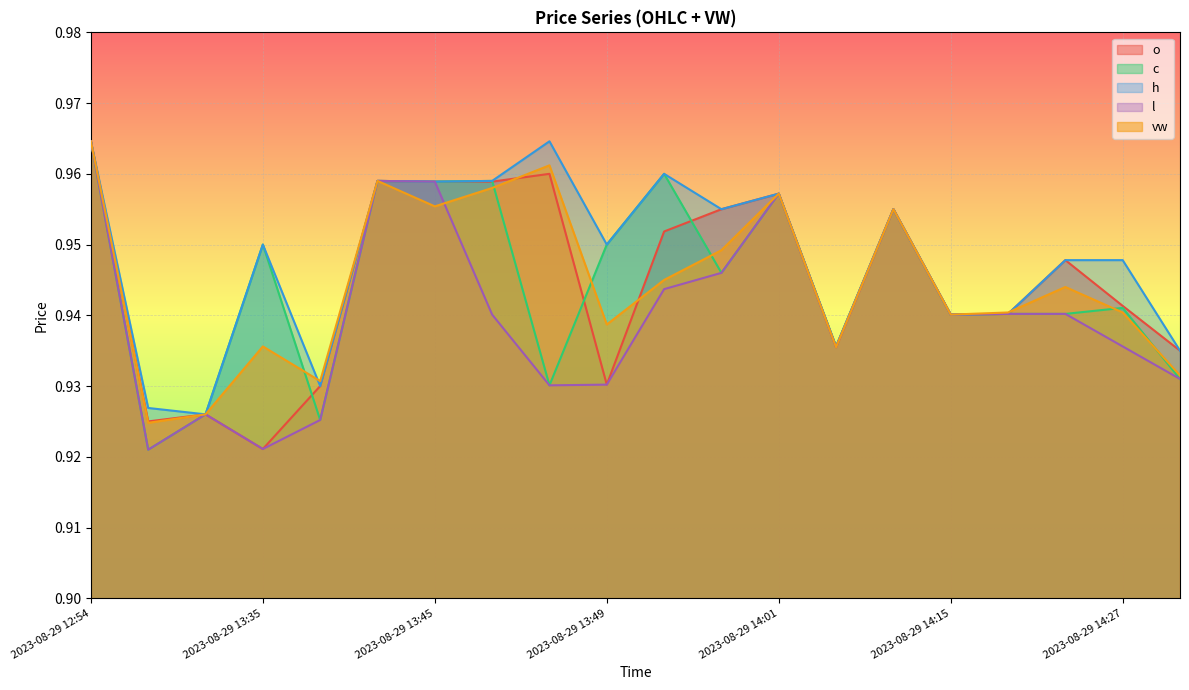

The value of c at 2023-08-29 14:04 is 1.6. True or false?

False